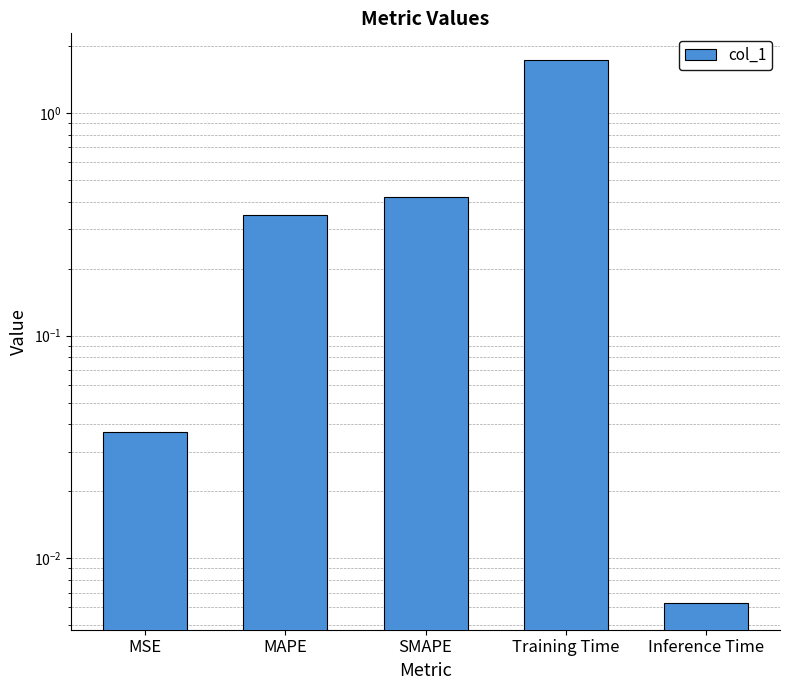

What is the change in value from SMAPE to Training Time?

+1.3